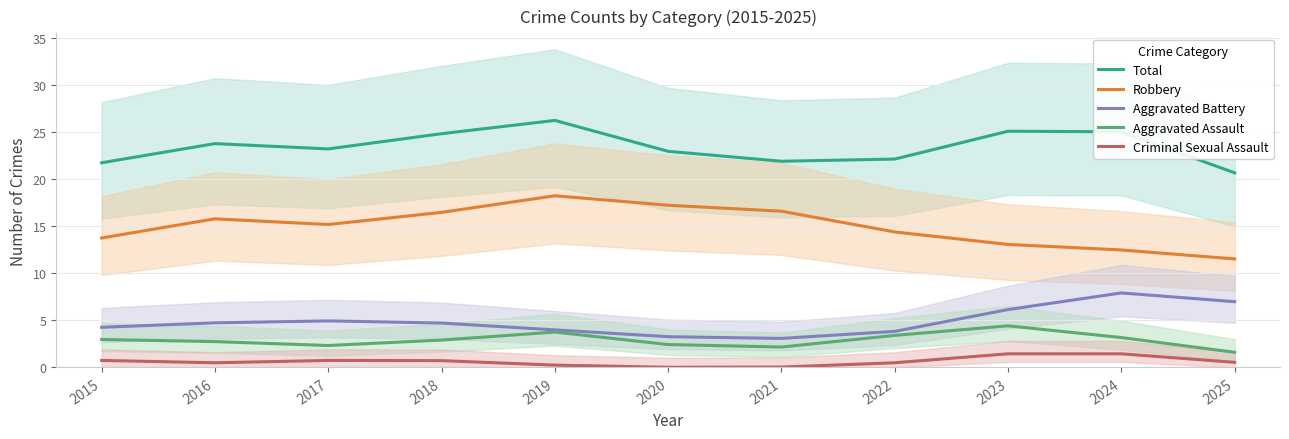

What is the lowest value of the Robbery series?

11.5